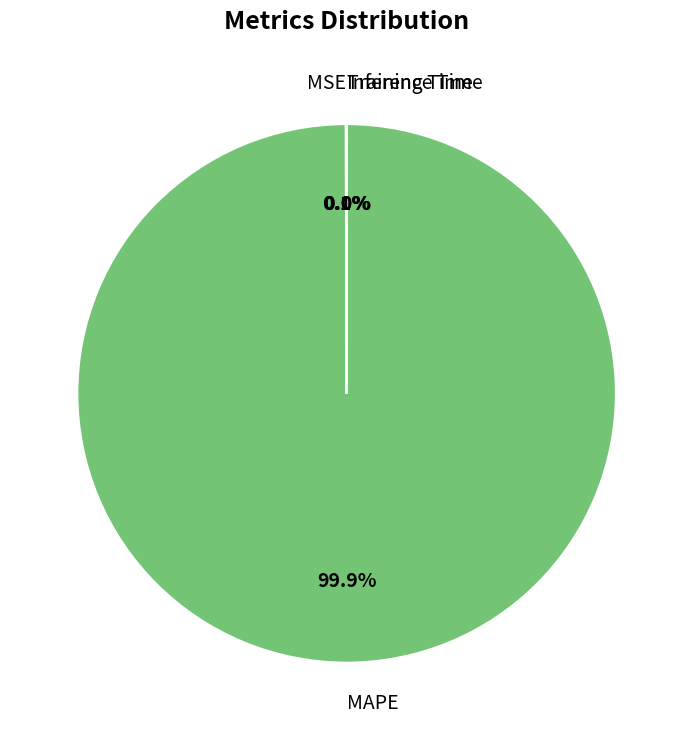

What percentage is NOT represented by MAPE?

0.1%